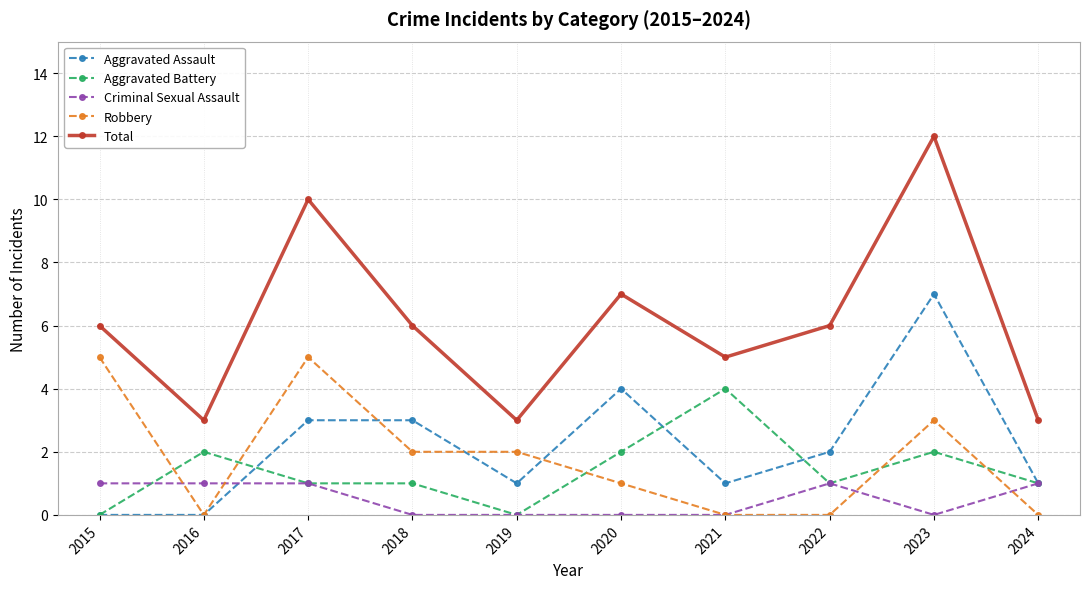

The value of Criminal Sexual Assault at 2016 is 1. True or false?

True